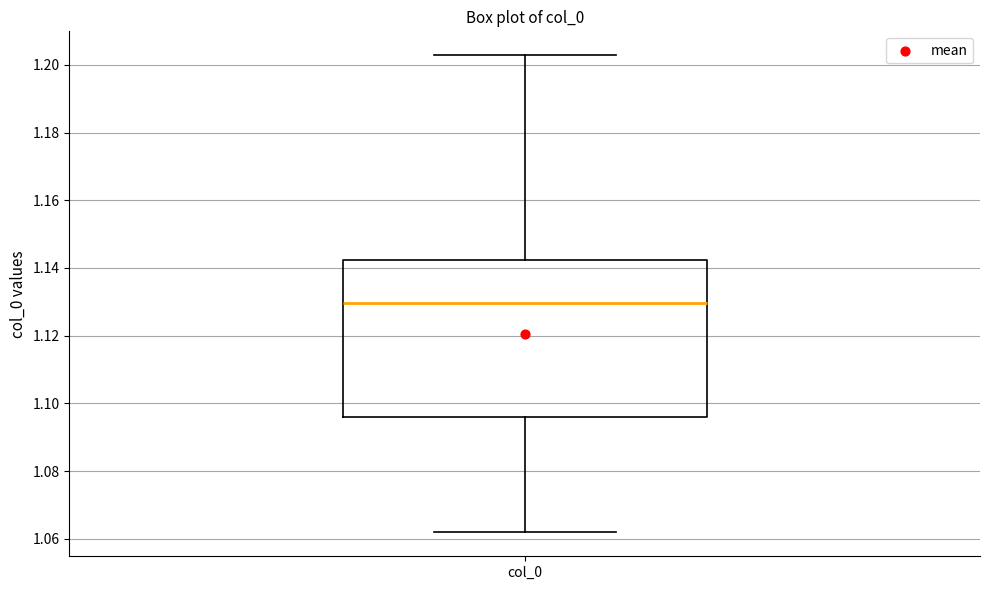

Read this box plot against the y-axis: the position of the median line, the range covered by the box, and the ends of both whiskers. The values are not printed on the chart, so give them approximately, as read against the axis.

median 1.130, box 1.096 to 1.142, whiskers 1.062 to 1.202